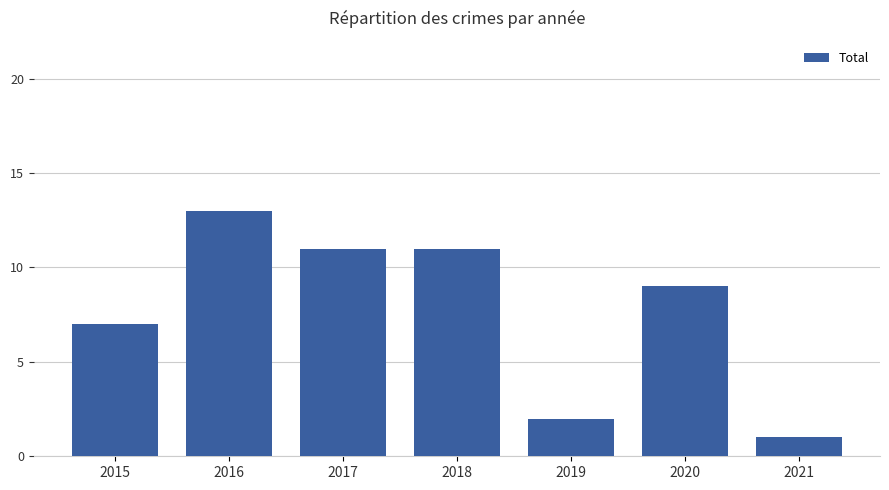

What is the sum of the values at 2021 and 2019?

3